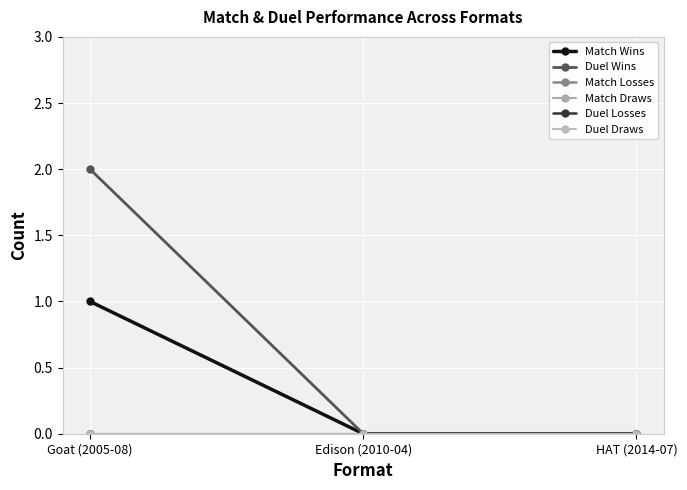

What is the average value of the Duel Wins series?

1